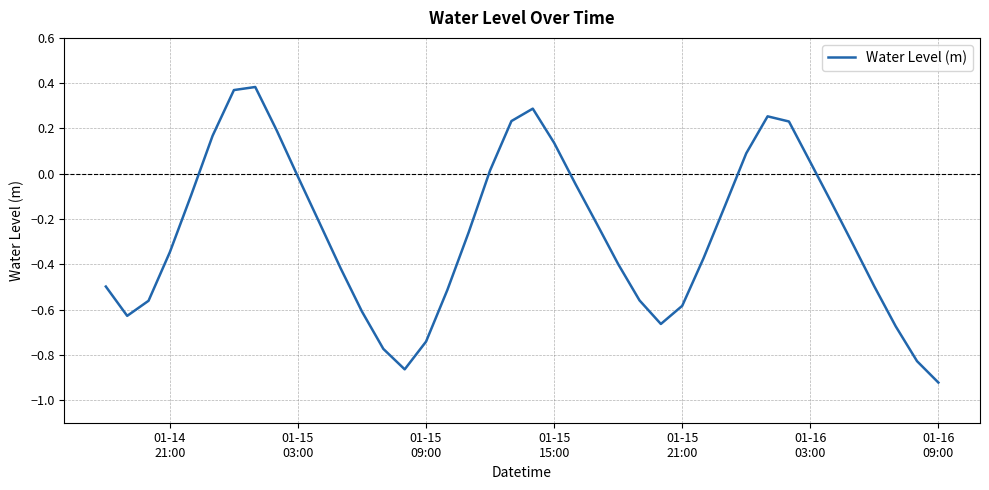

How many negative values are there?

28